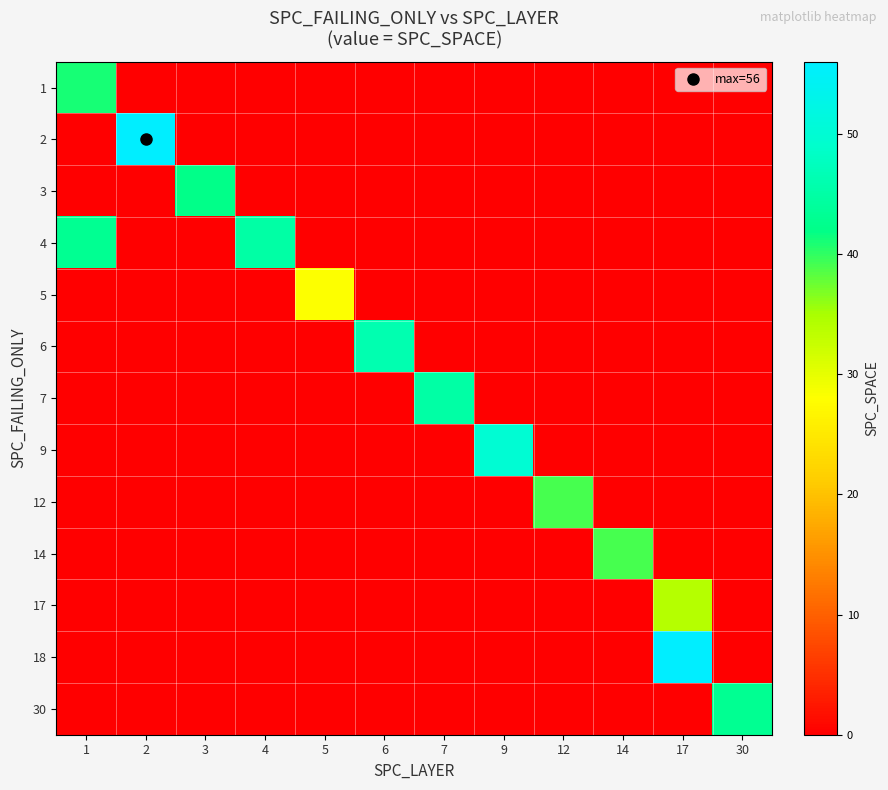

At which category does the chart reach its peak across all series?

2